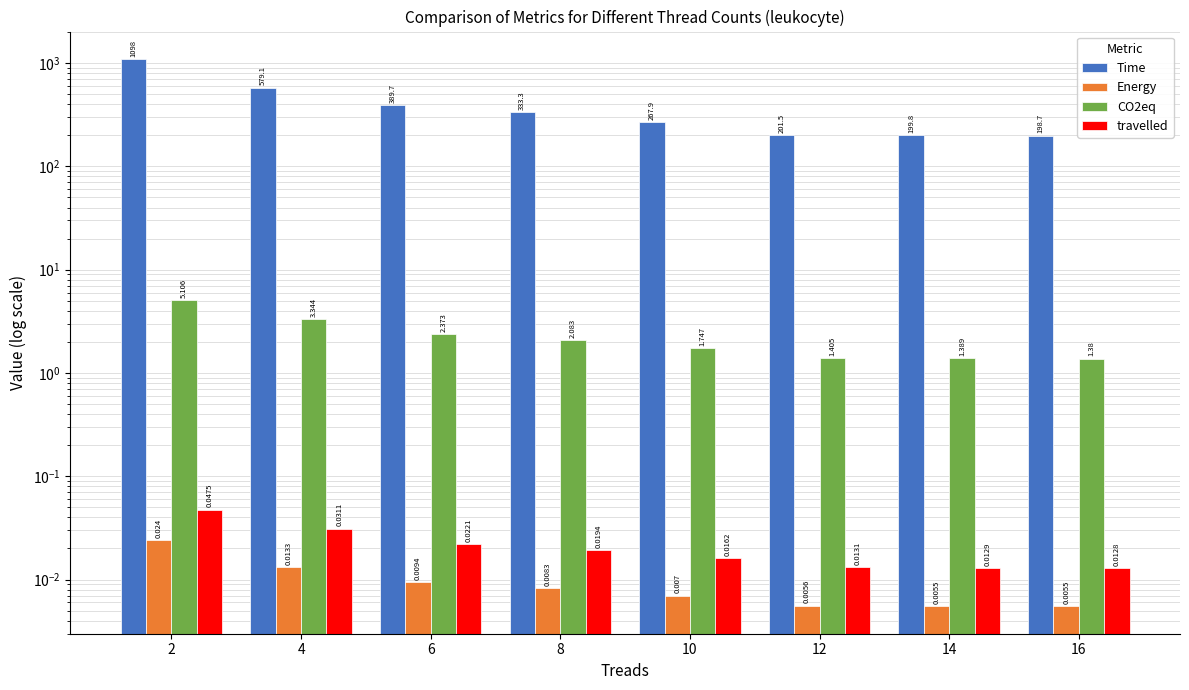

What is the difference between the highest and lowest values at 14?

199.8